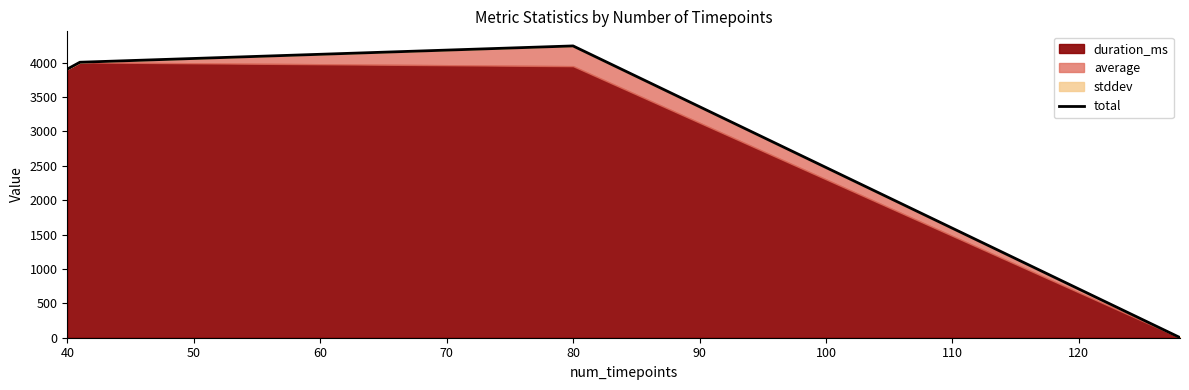

How many lines are shown in the chart?

1